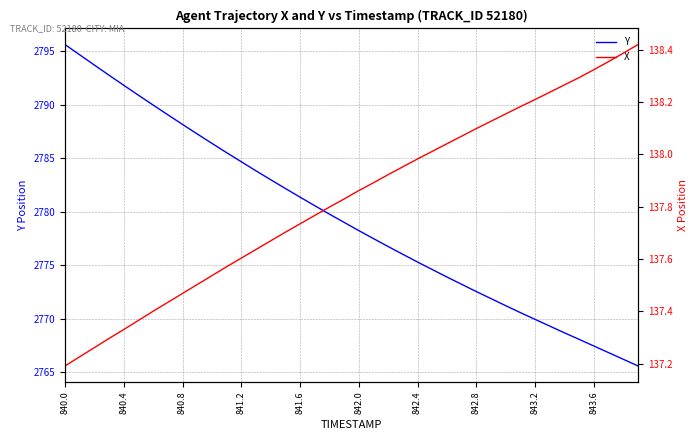

True or false: Y has a value of 641.7 at 840.4.

False